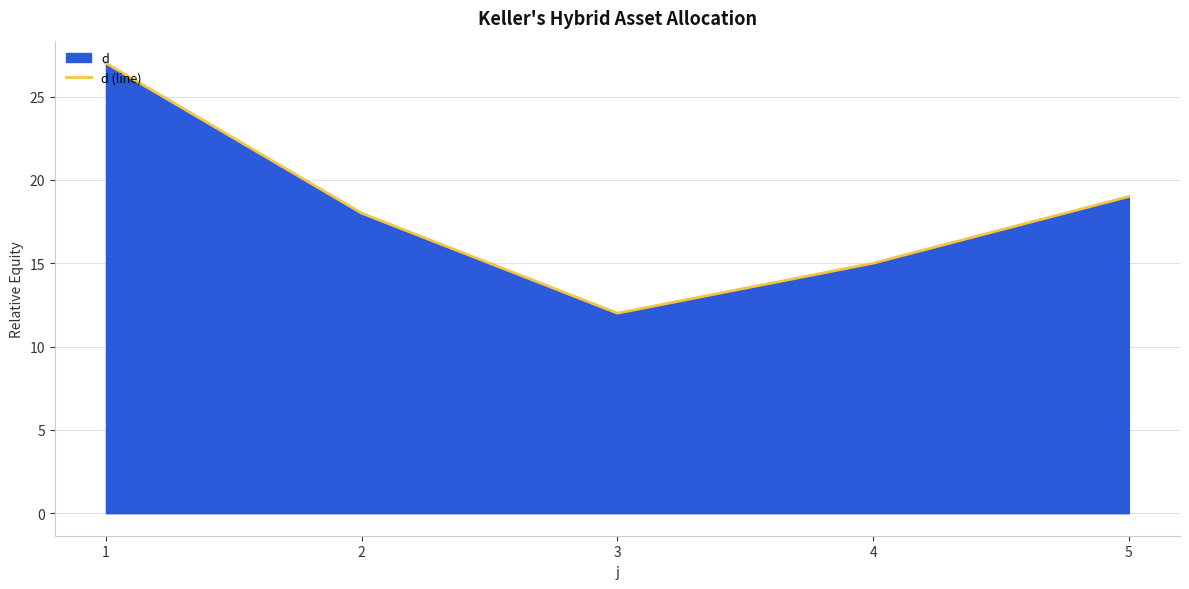

What is the value of the 4th point from the left?

15